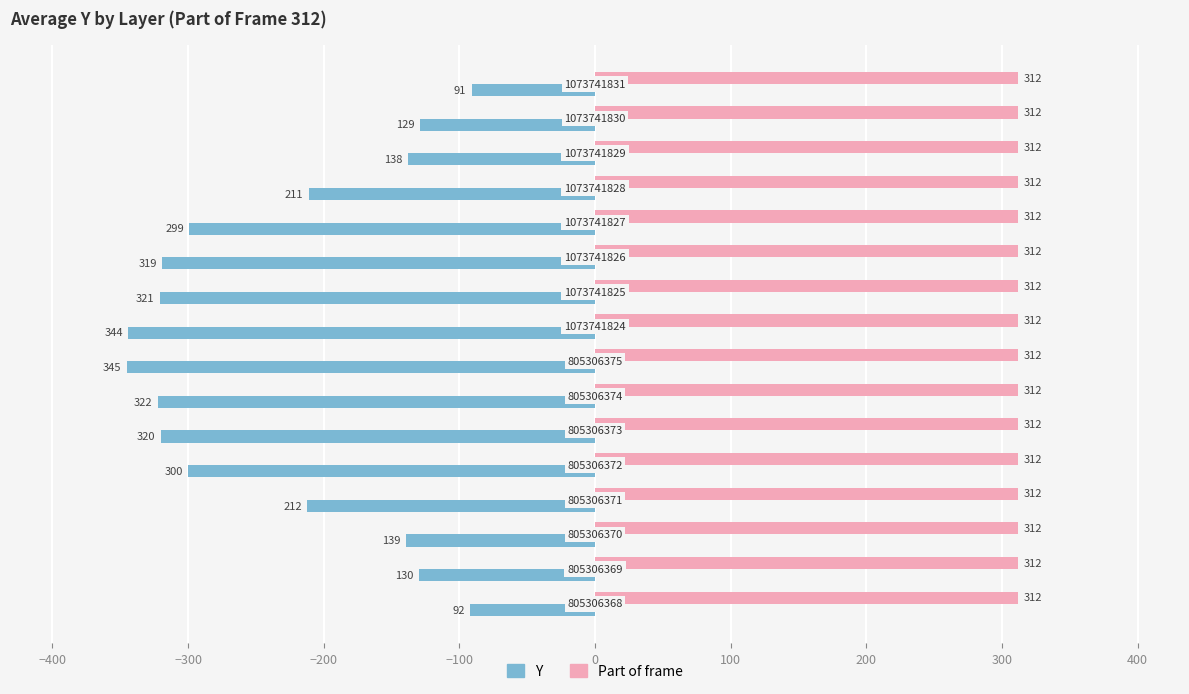

What are all the series names shown in the legend?

Y, Part of frame